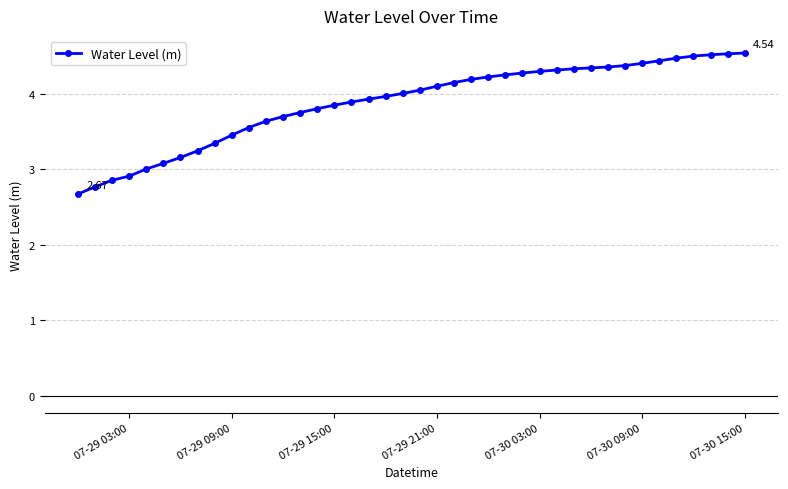

What is the difference between the maximum and second lowest values?

1.8